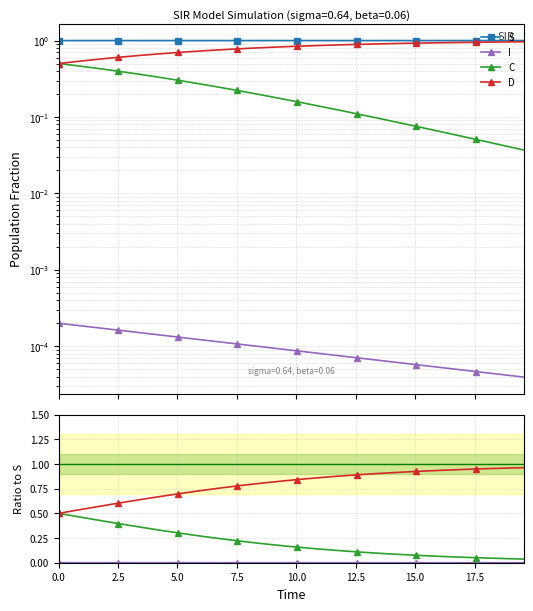

Which series has the largest range (max minus min)?

C